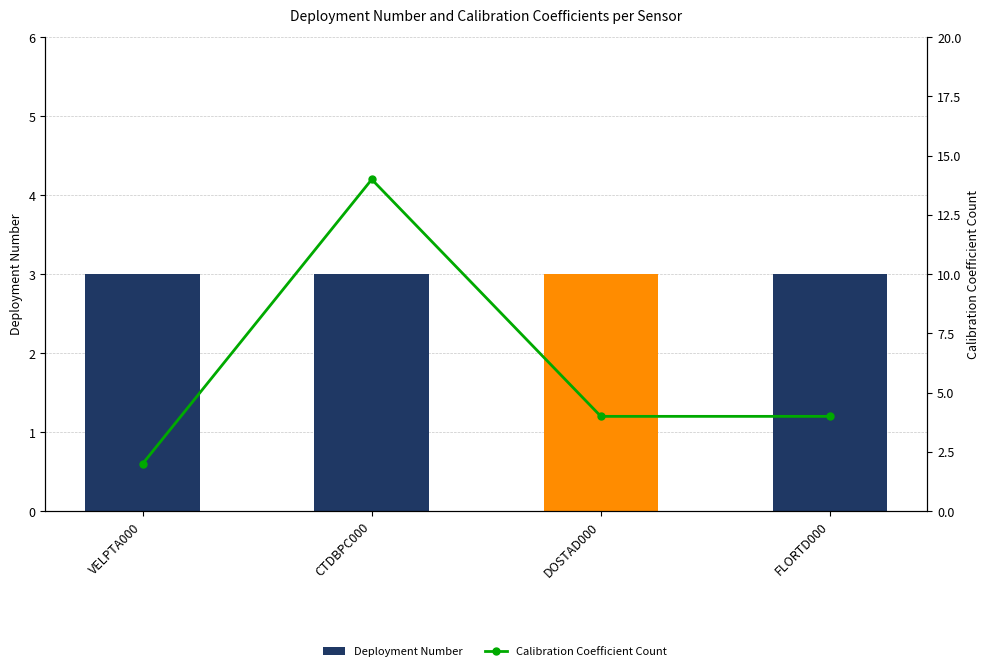

What value does the Calibration Coefficient Count series have at CTDBPC000, to the nearest 5?

15